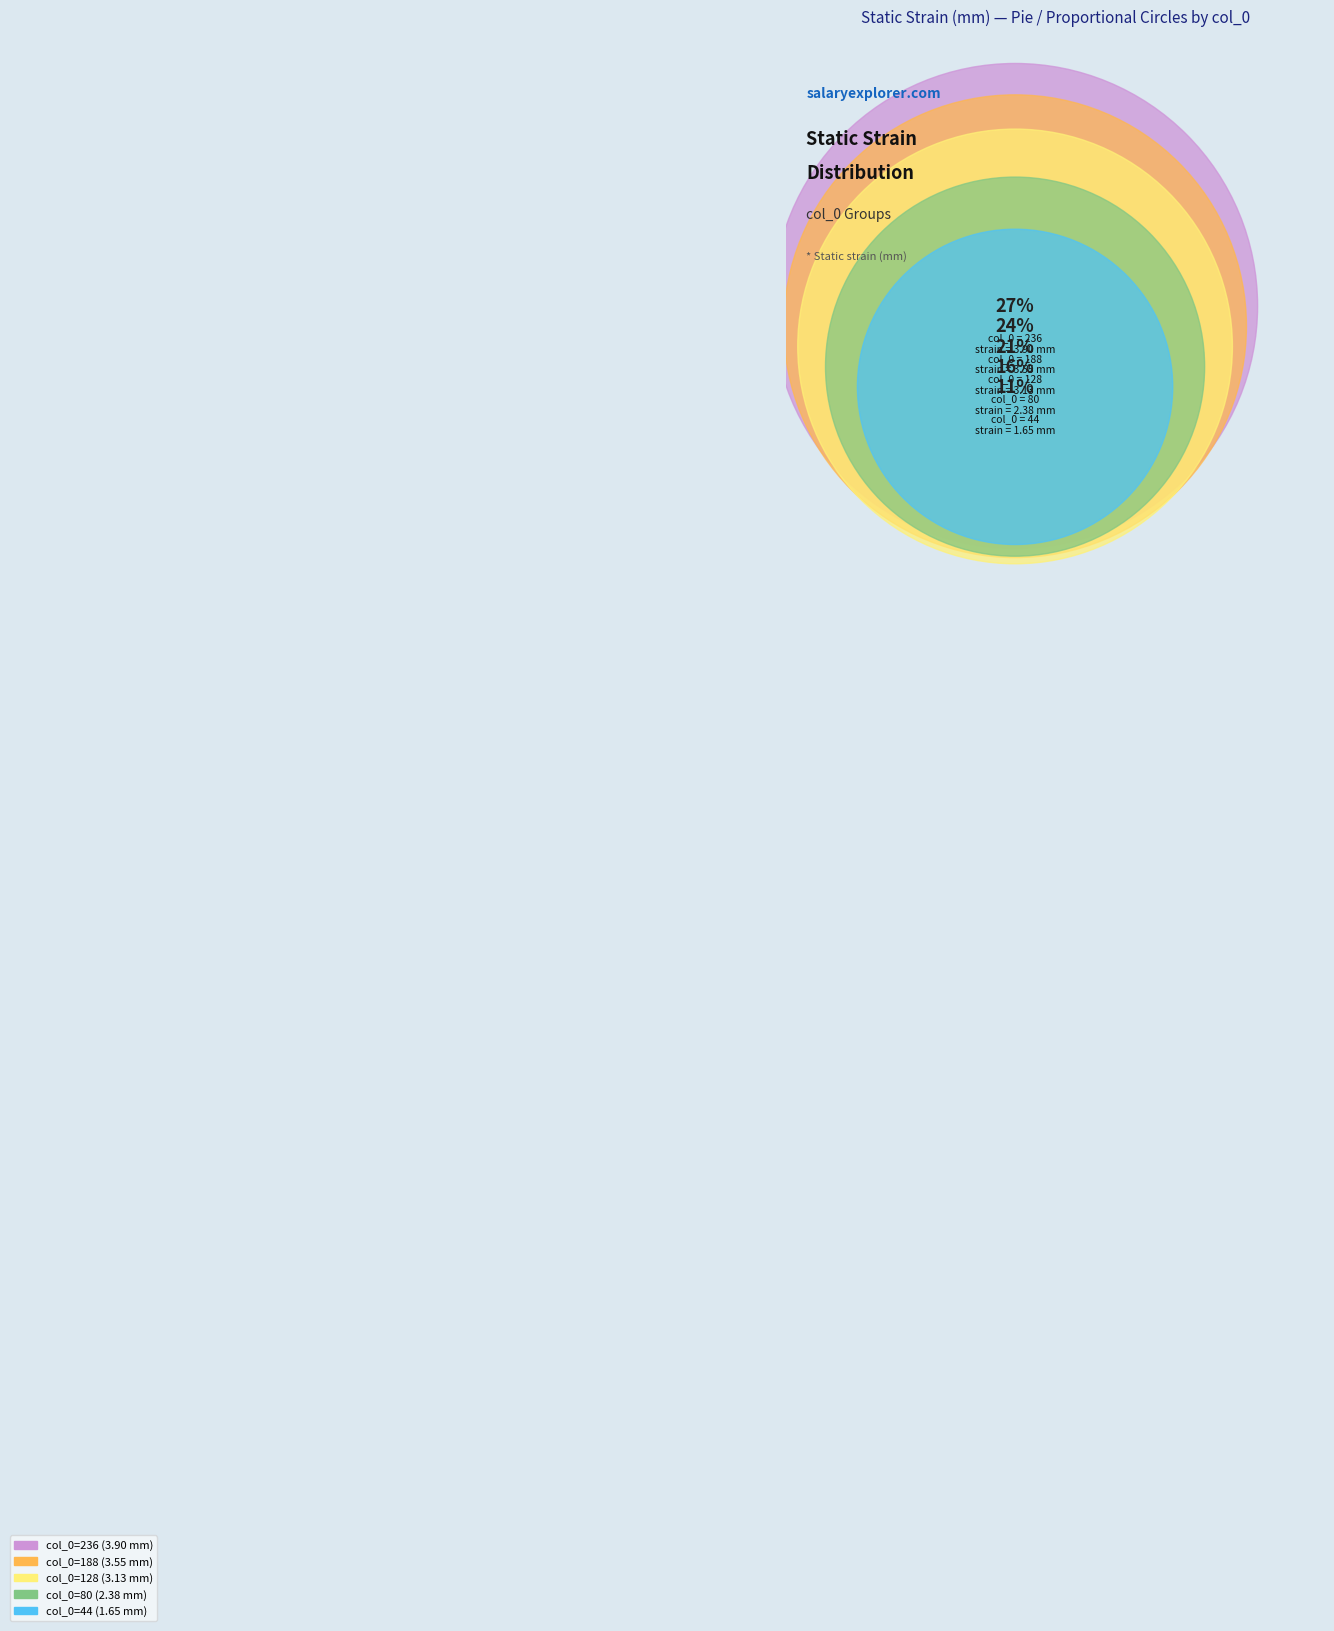

To the nearest percent, what is the combined percentage of 236 and 128?

48%